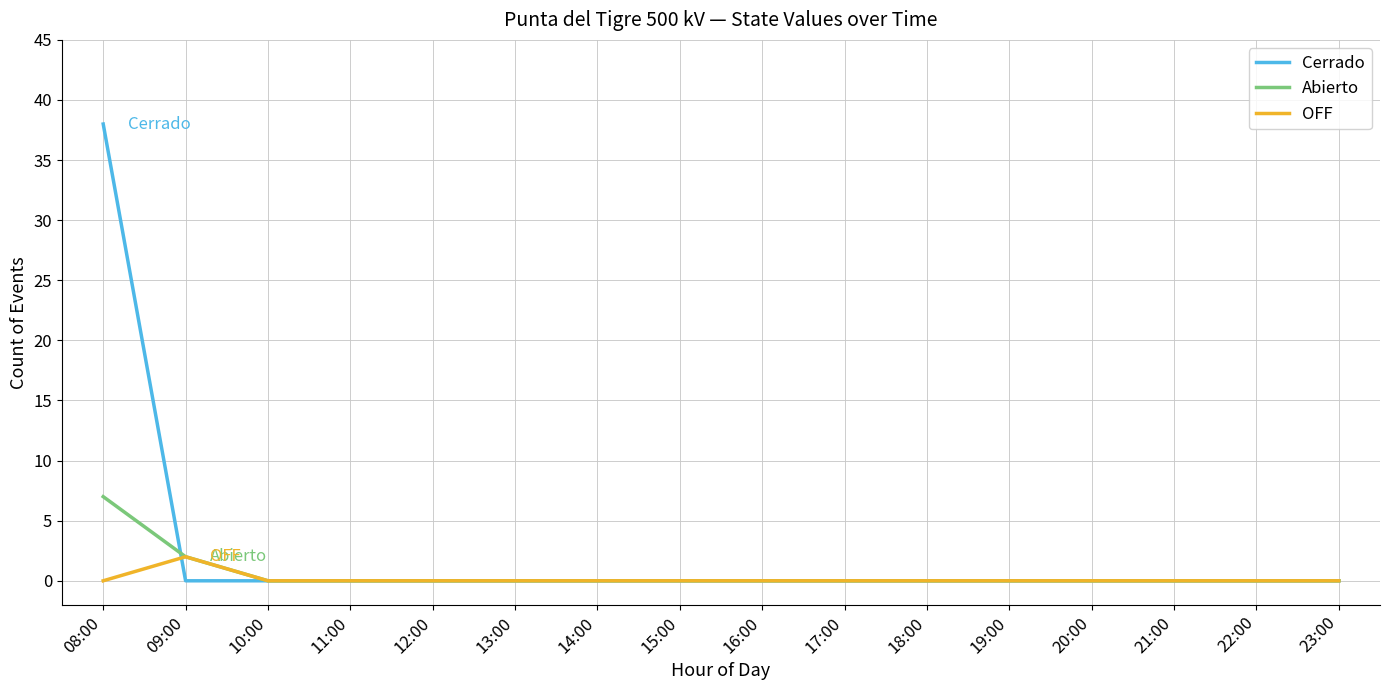

Which series has the widest spread of values?

Cerrado